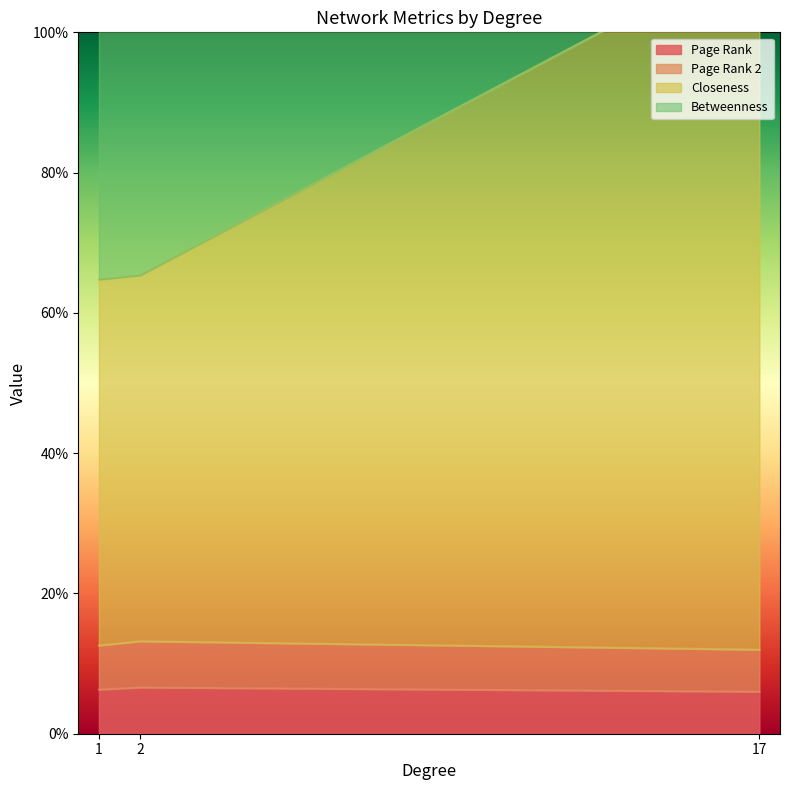

What is the minimum value shown in the chart?

0.1